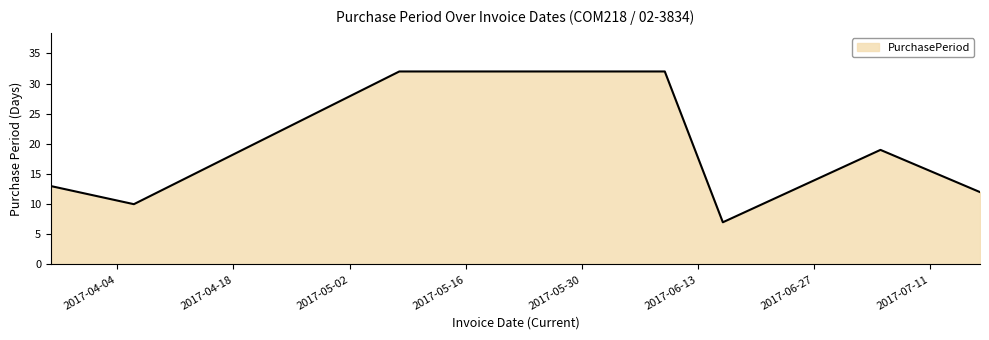

What is the greatest value displayed?

32